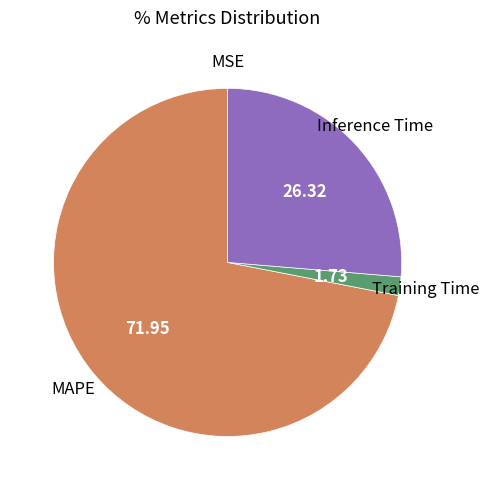

Combined, do Inference Time and Training Time account for over 50%?

No